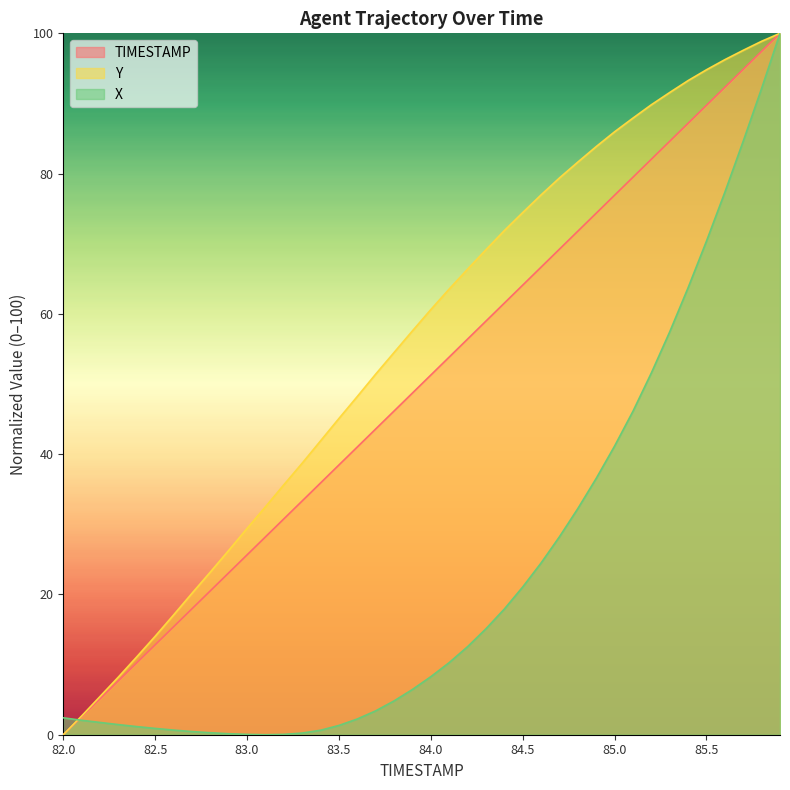

Which label corresponds to the largest value in the chart?

85.9